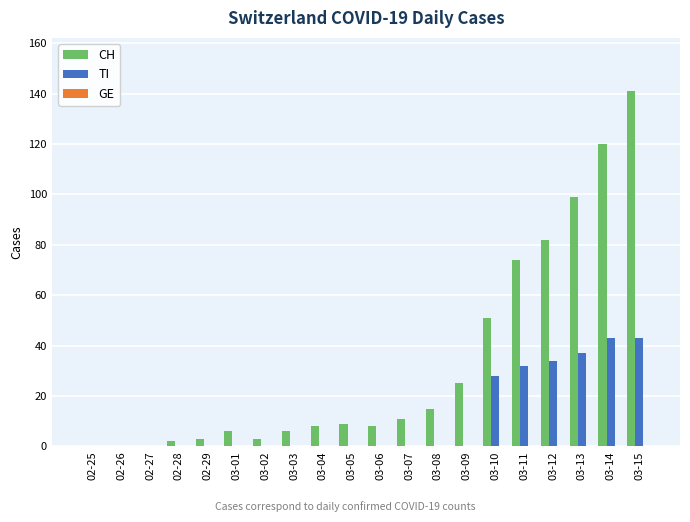

At which category does the chart reach its peak across all series?

03-15